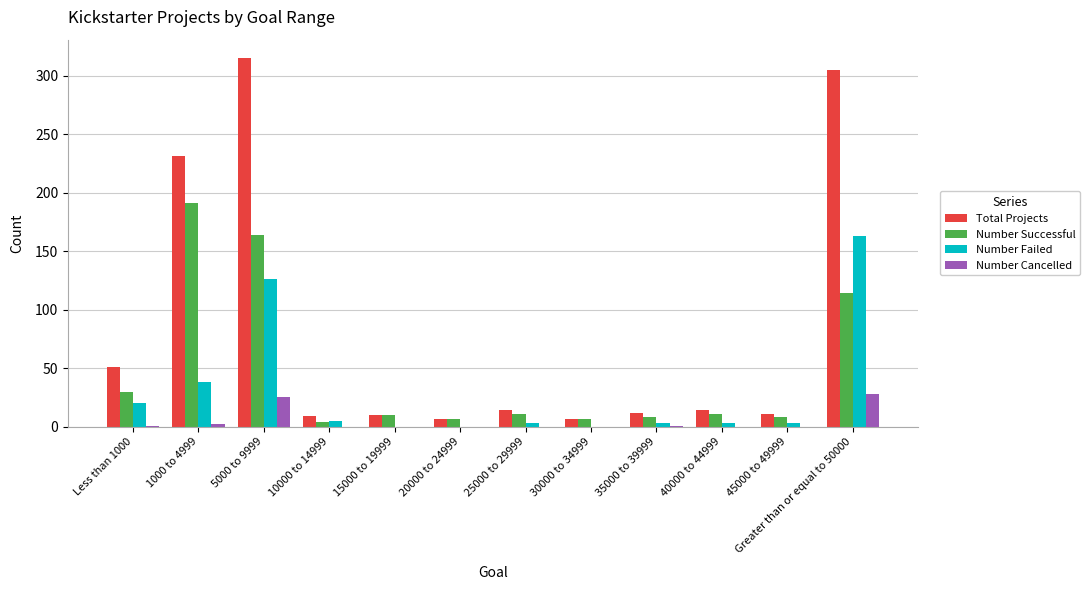

What is the sum of the Number Failed values at 10000 to 14999 and 25000 to 29999?

8